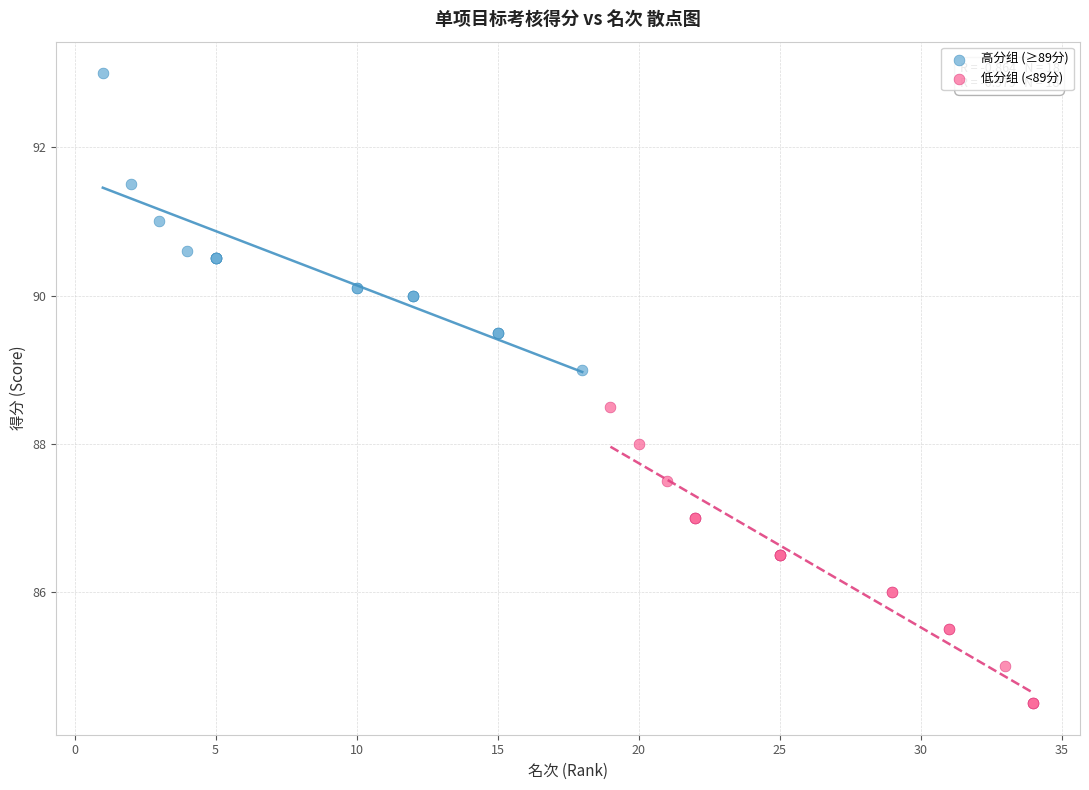

Which series reaches the minimum Y coordinate?

低分组 (<89分)